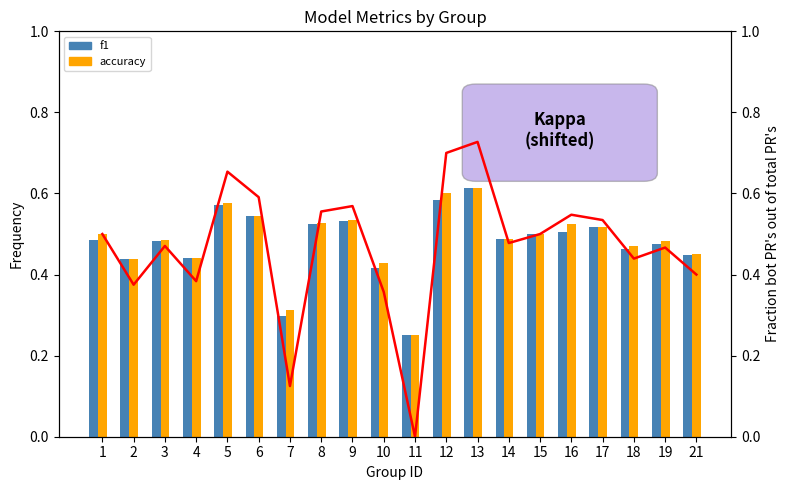

Is the value of f1 at 4 greater than the value of accuracy at 10?

Yes